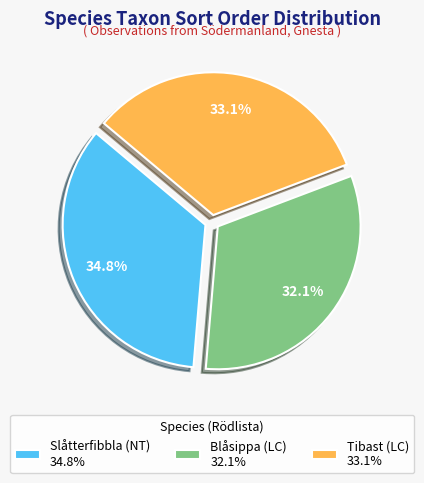

Does Tibast (LC) represent more than half of the total?

No